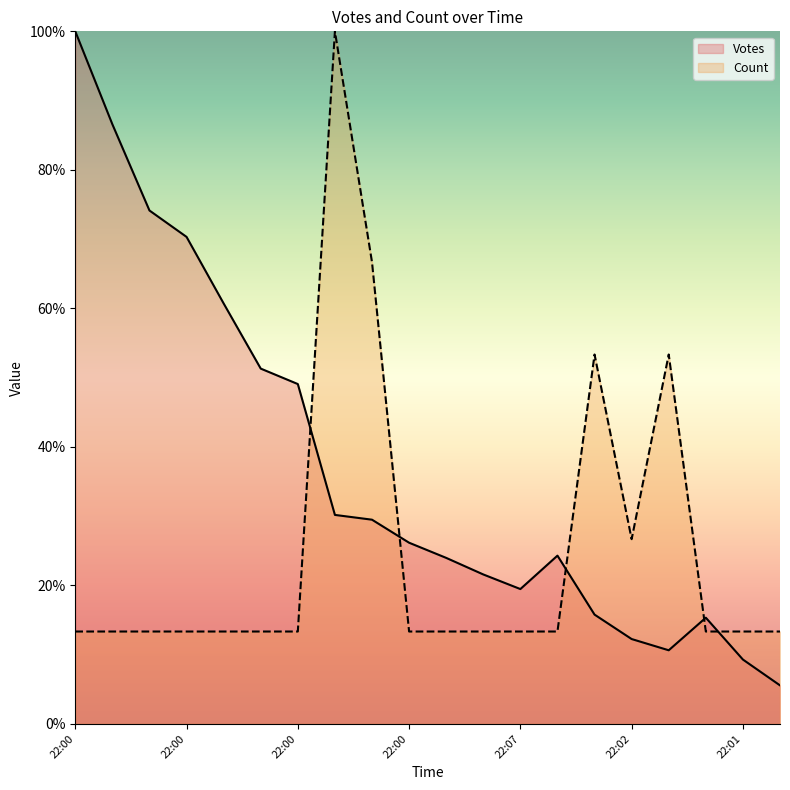

What is the difference between the maximum and minimum values in the Votes series?

94.4